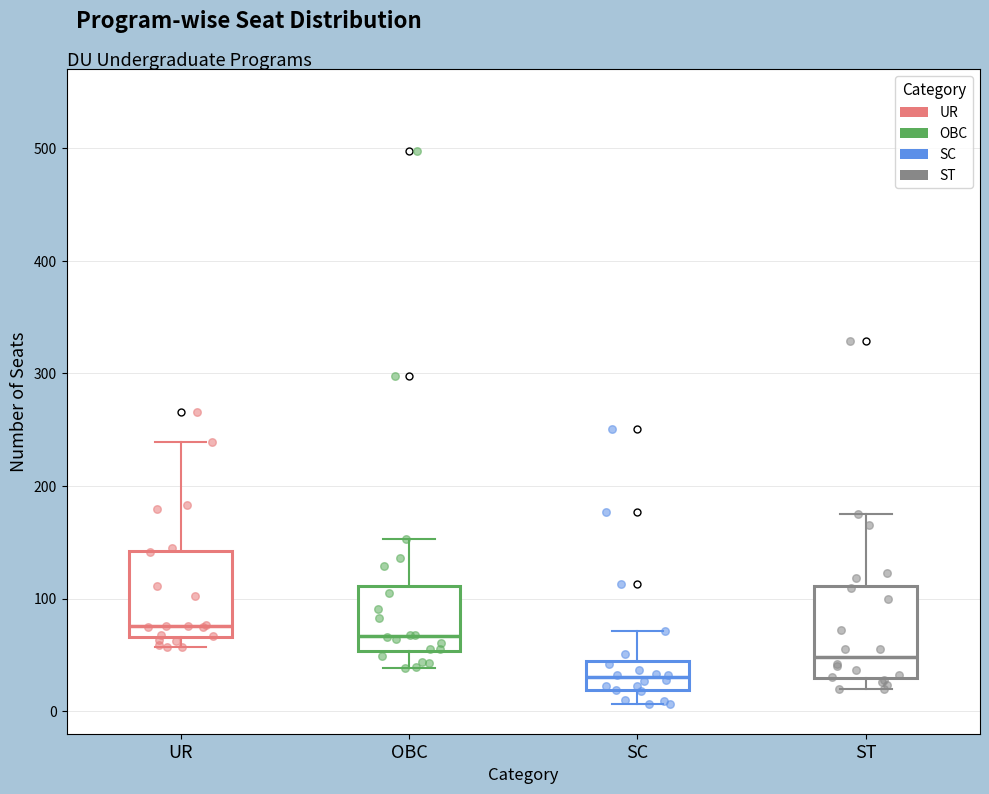

Where does the median line of the box for OBC sit on the y-axis? The values are not printed on the chart, so give them approximately, as read against the axis.

70